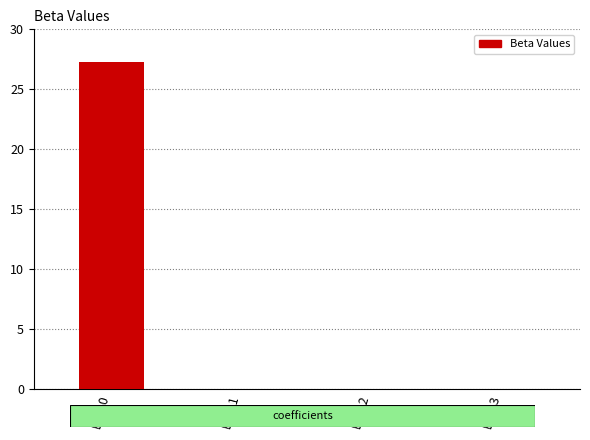

Rank the categories by value from highest to lowest.

Beta0, Beta2, Beta3, Beta1